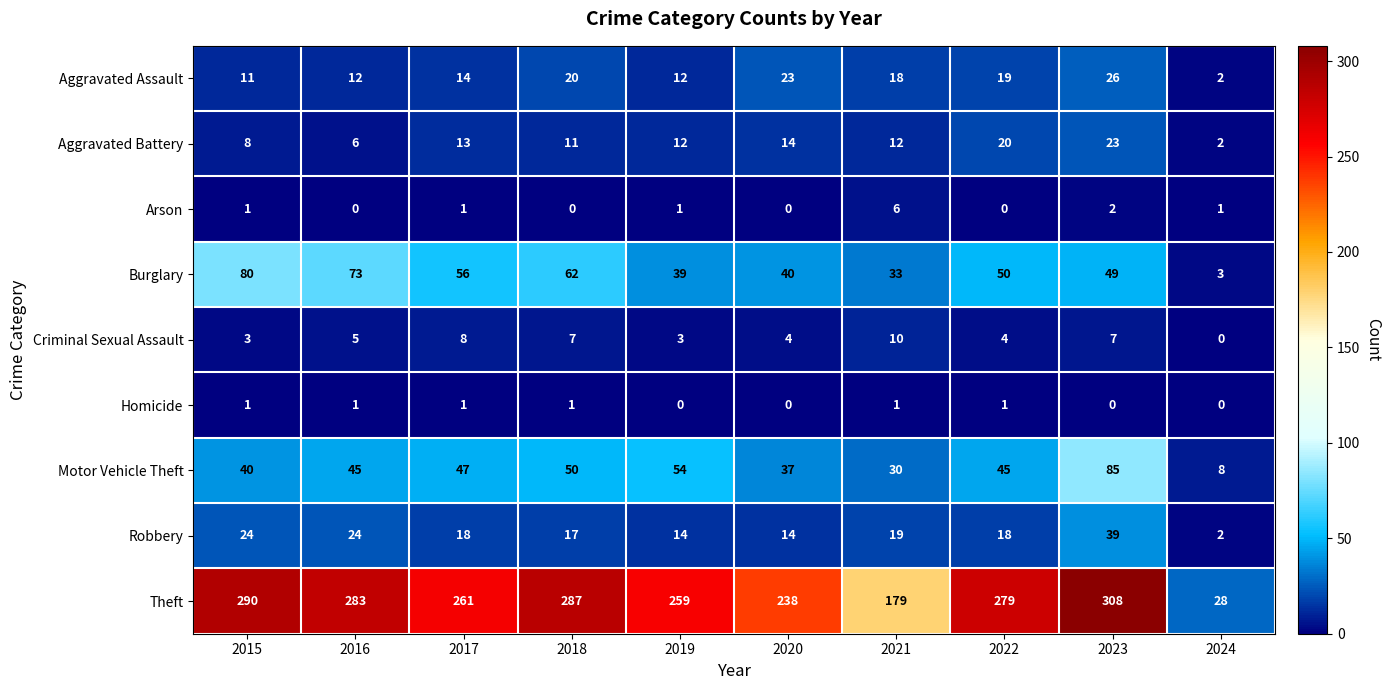

The Arson series shows 0 at 2016. True or false?

True